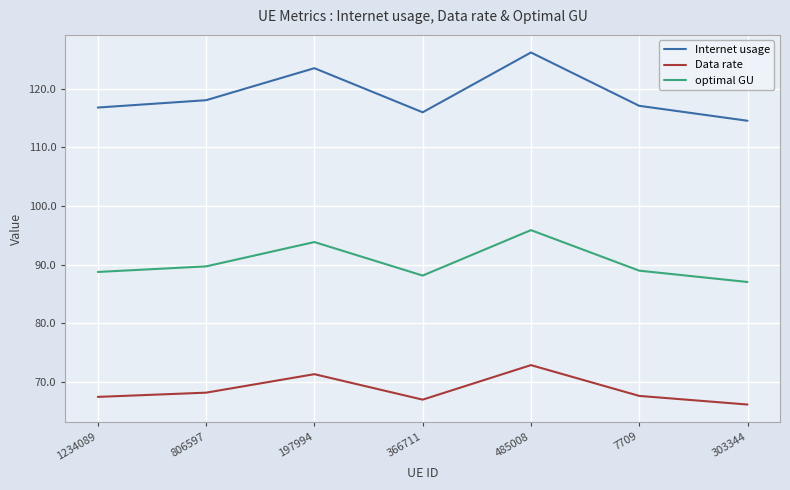

Does the chart have visible grid lines?

Yes